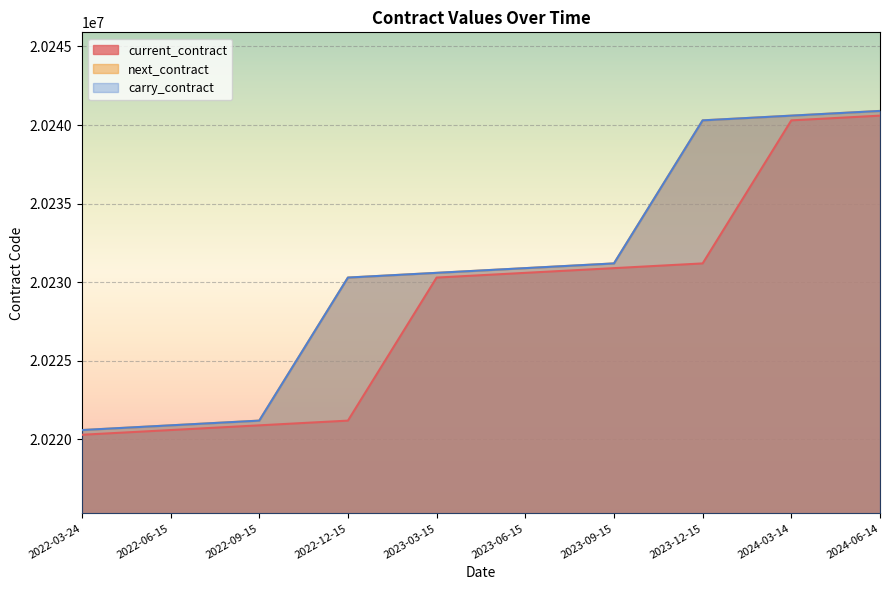

List the series in order of their peak value, highest first.

next_contract, carry_contract, current_contract